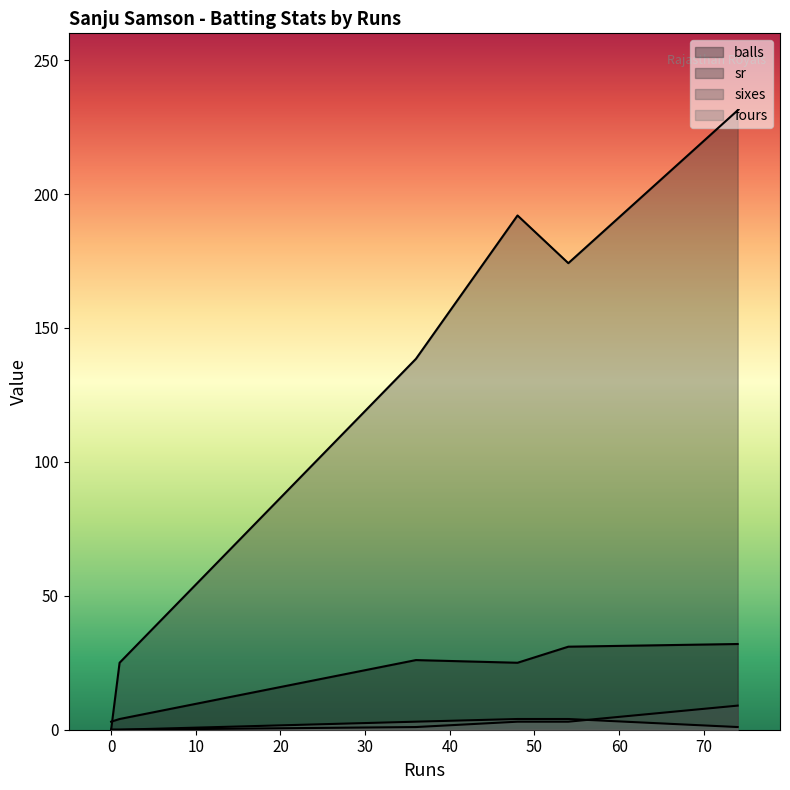

How many lines are shown in the chart?

4